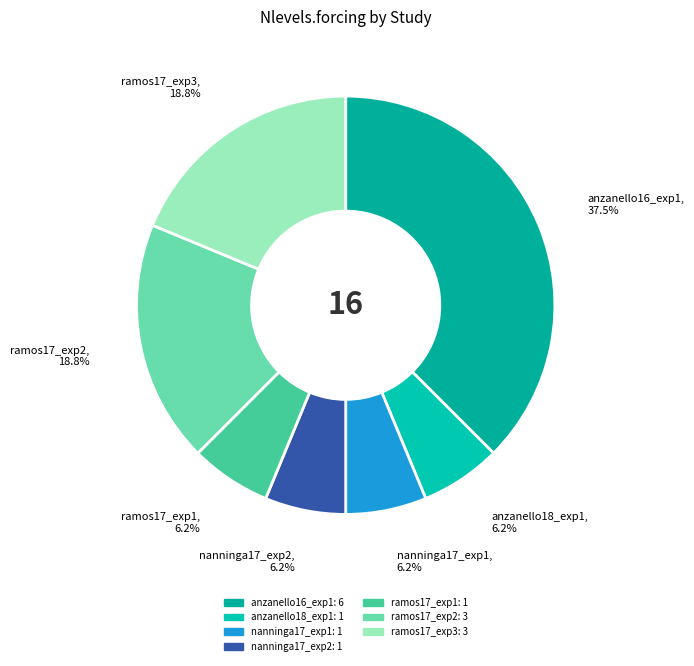

Approximately how many times larger is the value at ramos17_exp3 compared to ramos17_exp1?

3.0